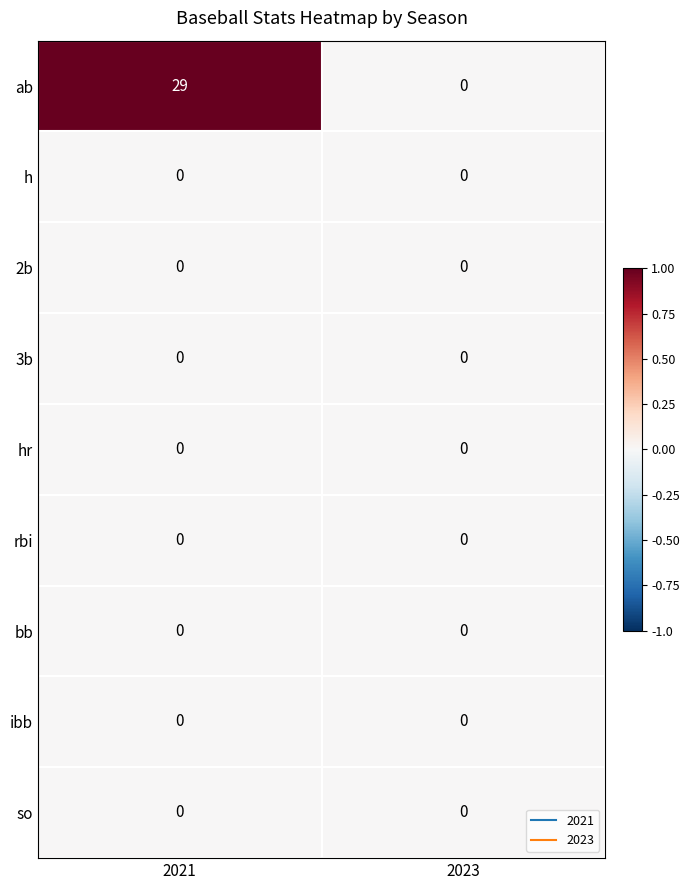

Which series changed the most between 2021 and 2023?

ab